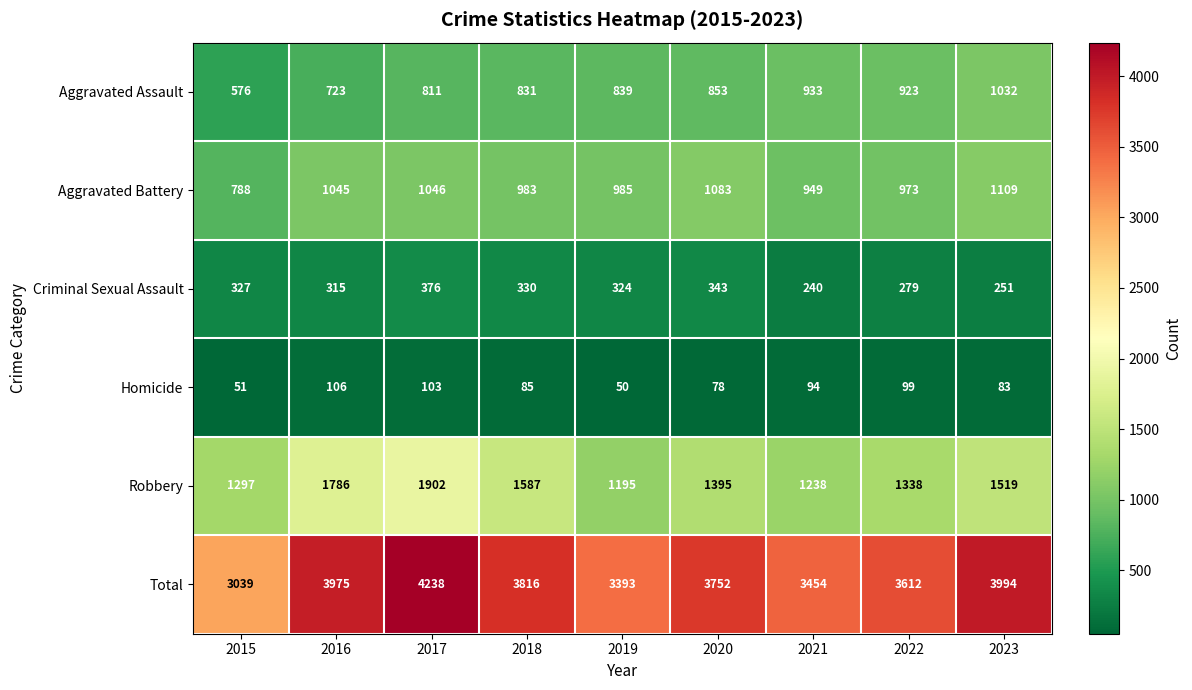

Where does the Robbery series first go above 1395?

2016